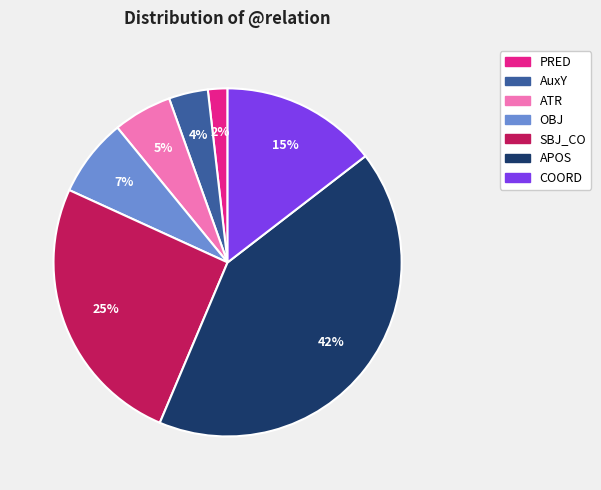

To the nearest percent, what is the difference between the largest and smallest slice percentages?

40%